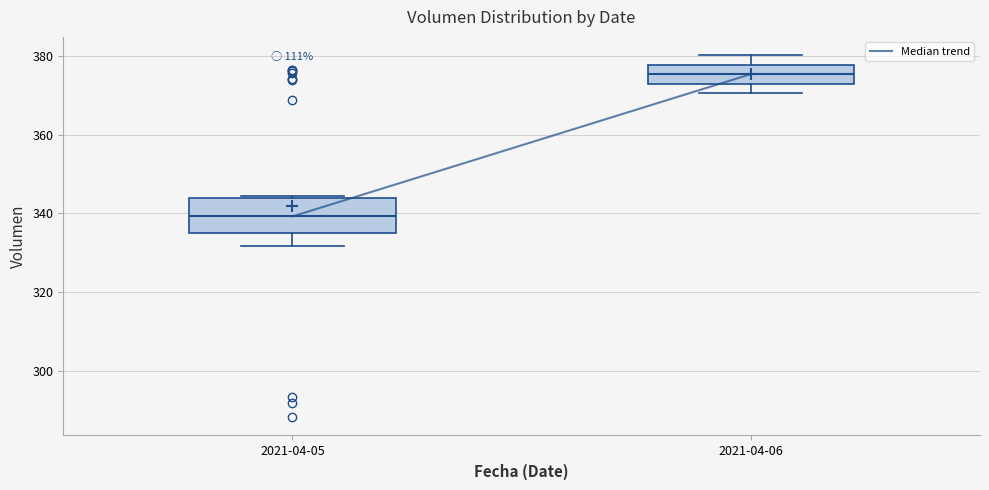

Reading left to right, read every box against the y-axis: the position of its median line, the range the box covers, and the ends of its whiskers. The values are not printed on the chart, so give them approximately, as read against the axis.

2021-04-05: median 340, box 334 to 344, whiskers 332 to 344
2021-04-06: median 376, box 374 to 378, whiskers 370 to 380